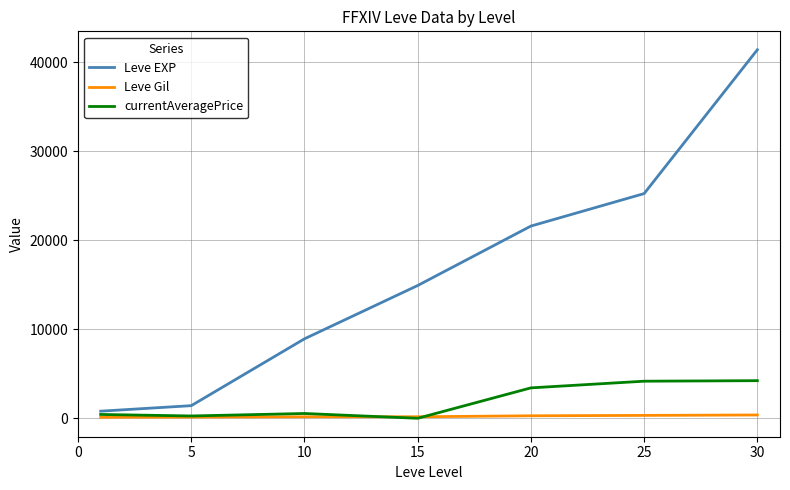

What is the highest value of the Leve Gil series?

372.0